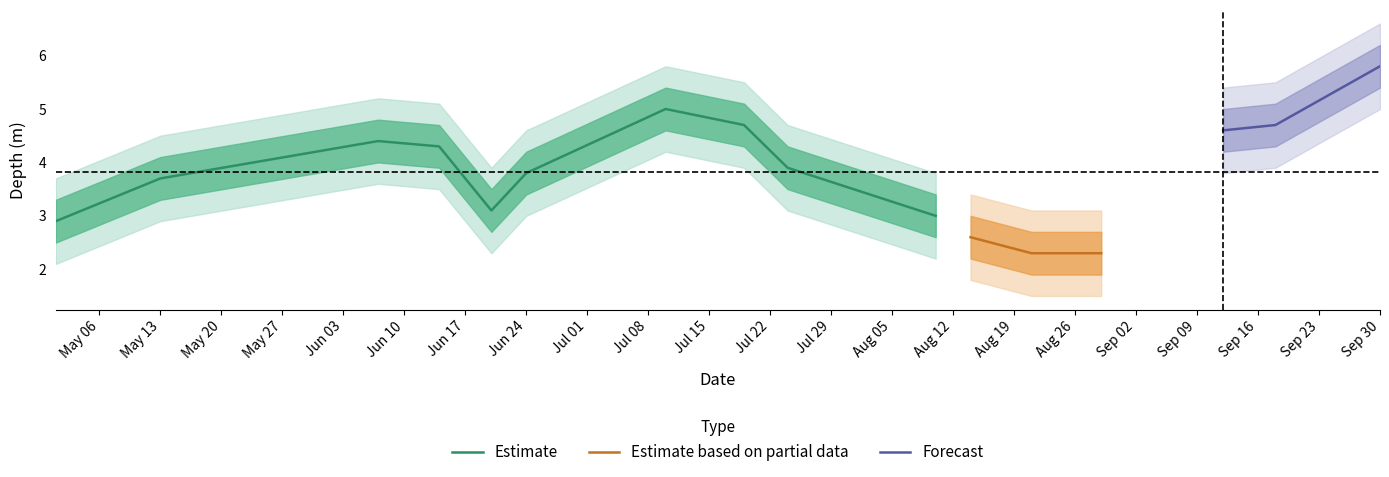

What is the ratio of the value at 10 to the value at 2?

0.6